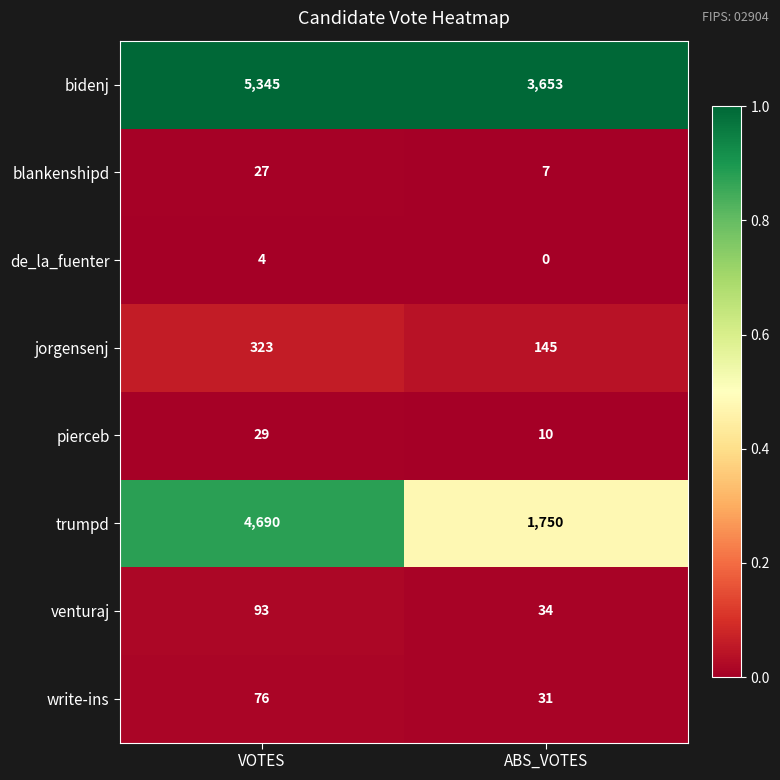

Is the value of pierceb at ABS_VOTES greater than the value of de_la_fuenter at ABS_VOTES?

Yes